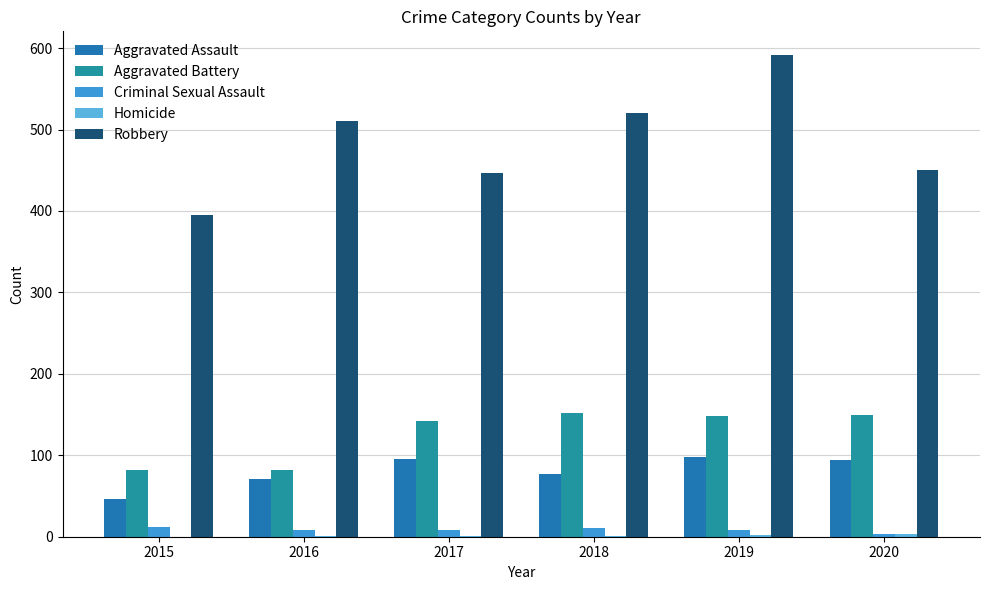

Is the value of Aggravated Assault at 2016 greater than the value of Robbery at 2017?

No